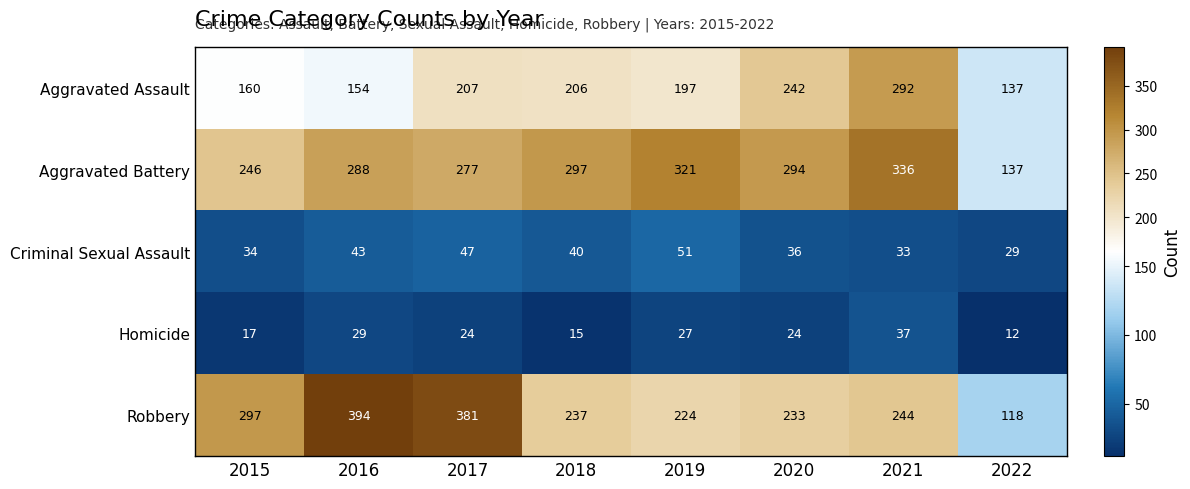

Which series has the largest range (max minus min)?

Robbery